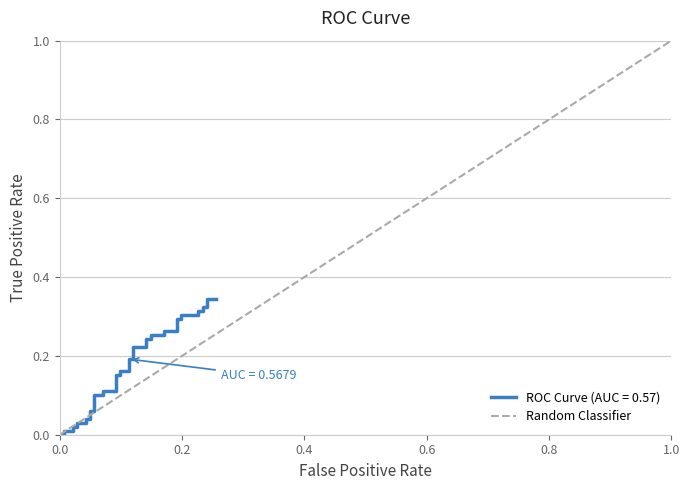

Between 1.0 and 0.0, which is larger?

1.0